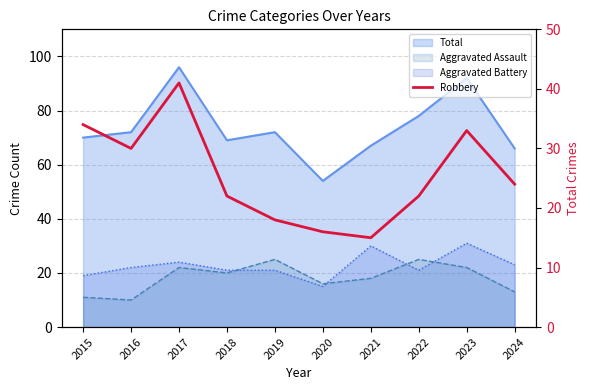

Reading left to right, what are all the values shown in this chart?

34	30	41	22	18	16	15	22	33	24